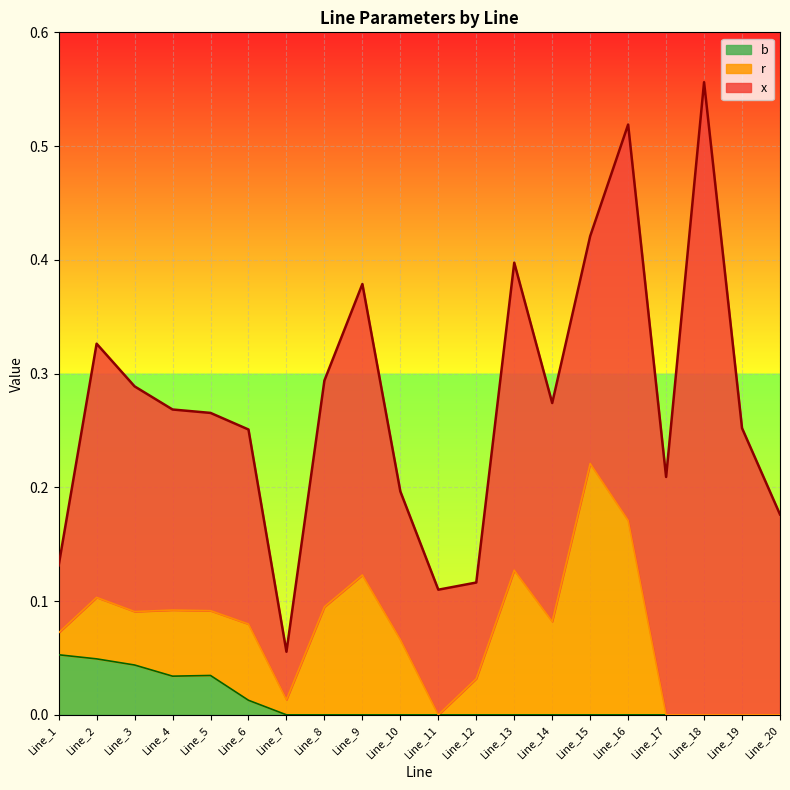

At which category is the sum across all series the highest?

Line_18